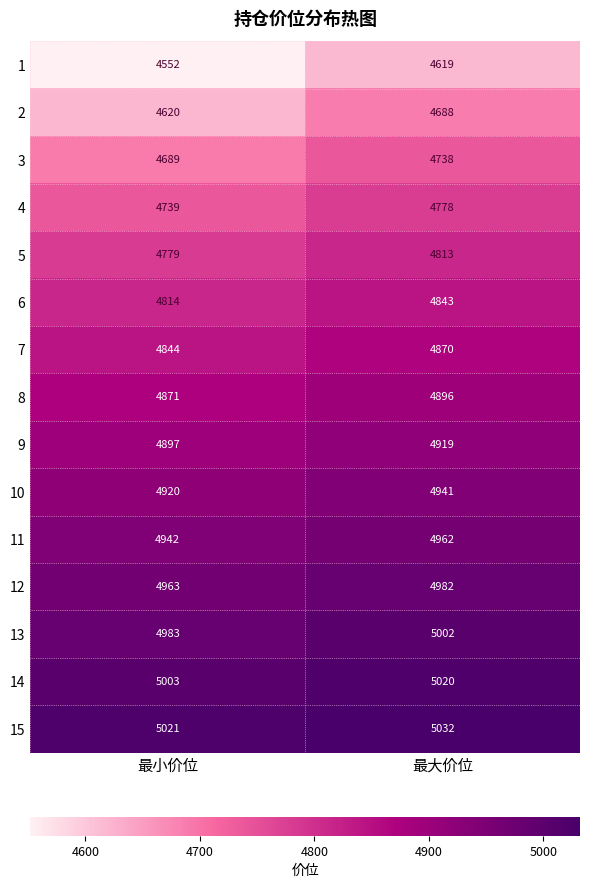

Which series has the largest total across all categories?

15